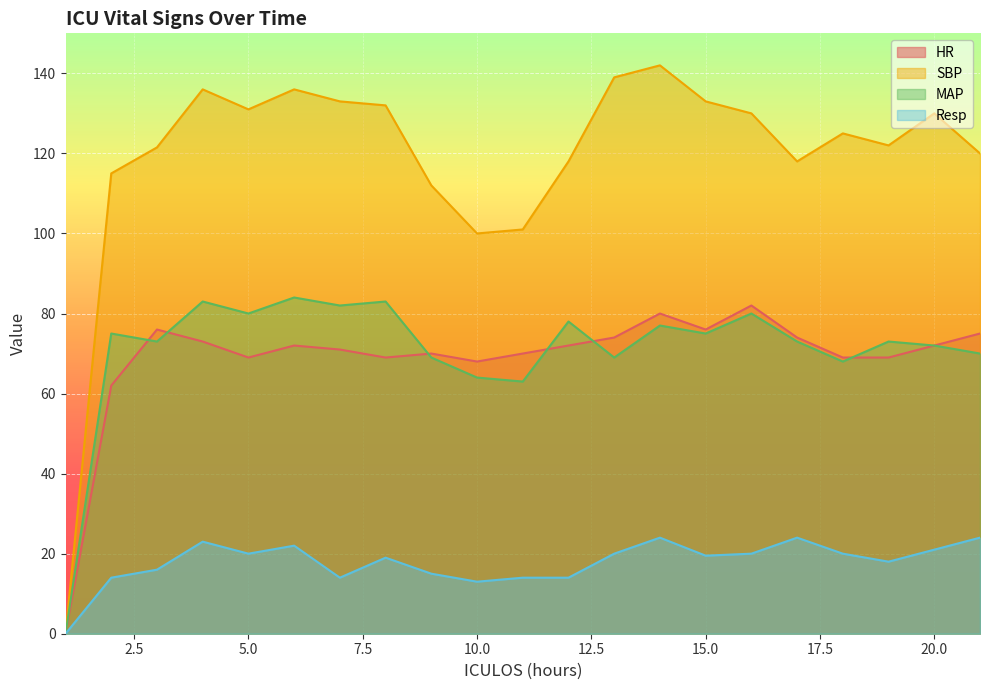

Count the number of data series in this chart.

4